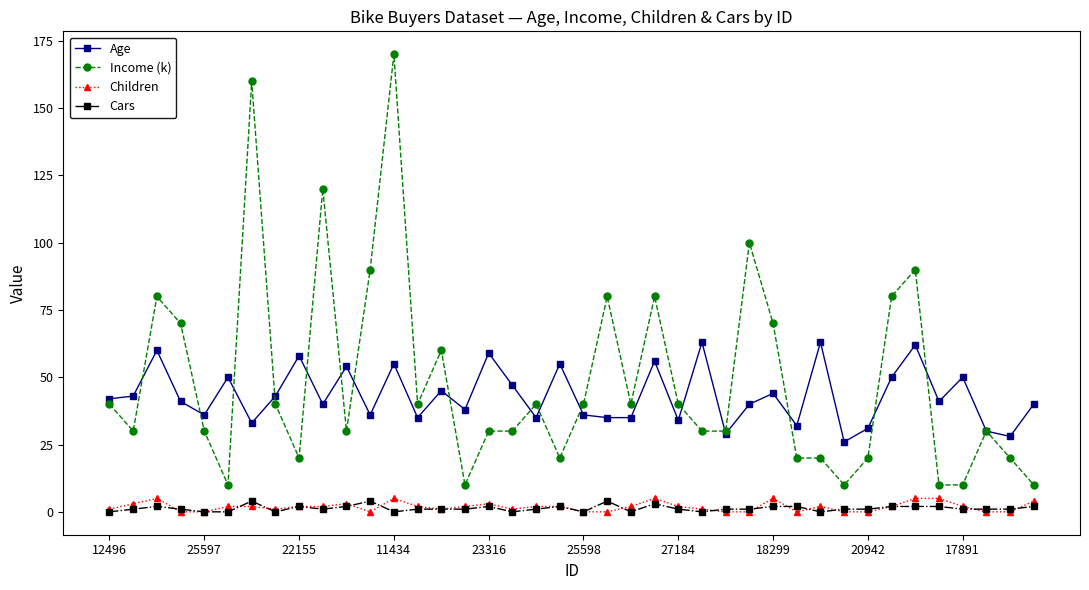

Which series has the largest range (max minus min)?

Income (k)